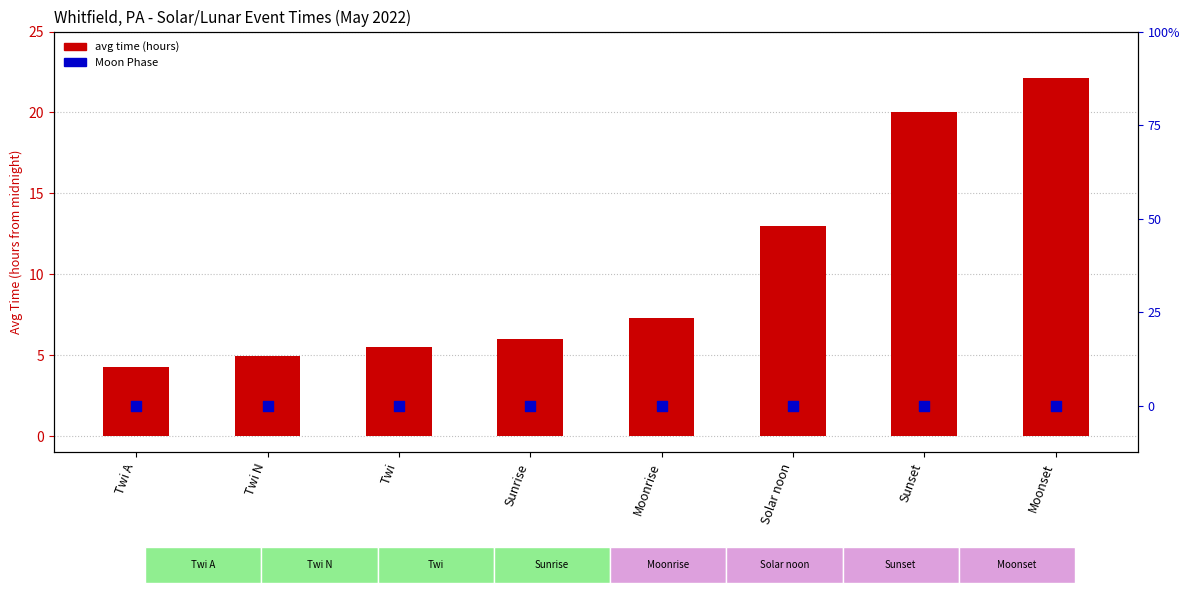

Is the value of avg time (hours) at Solar noon greater than the value of Moon Phase at Twi N?

Yes